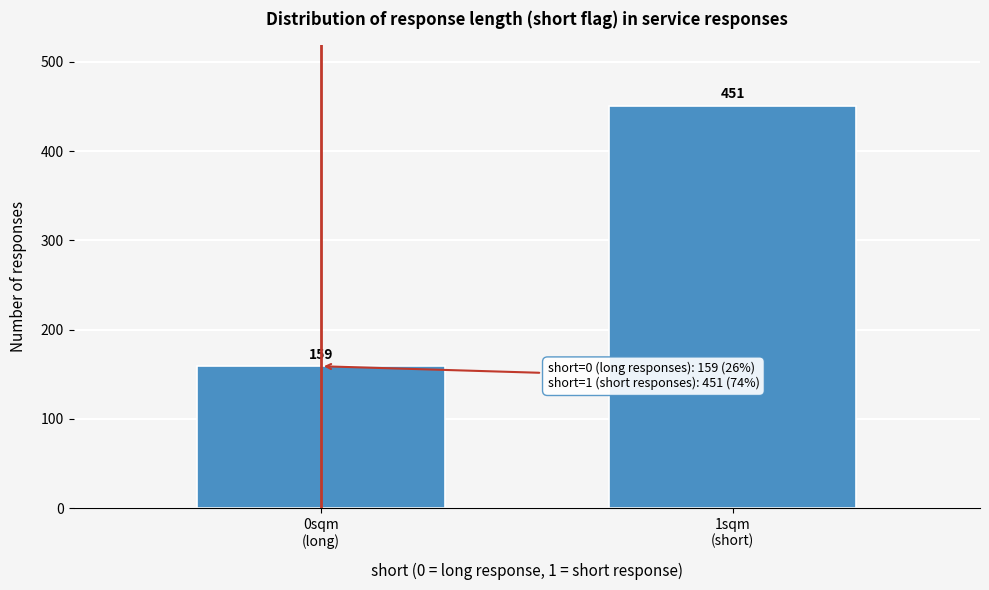

Reading left to right, extract all data points from this chart.

159	451